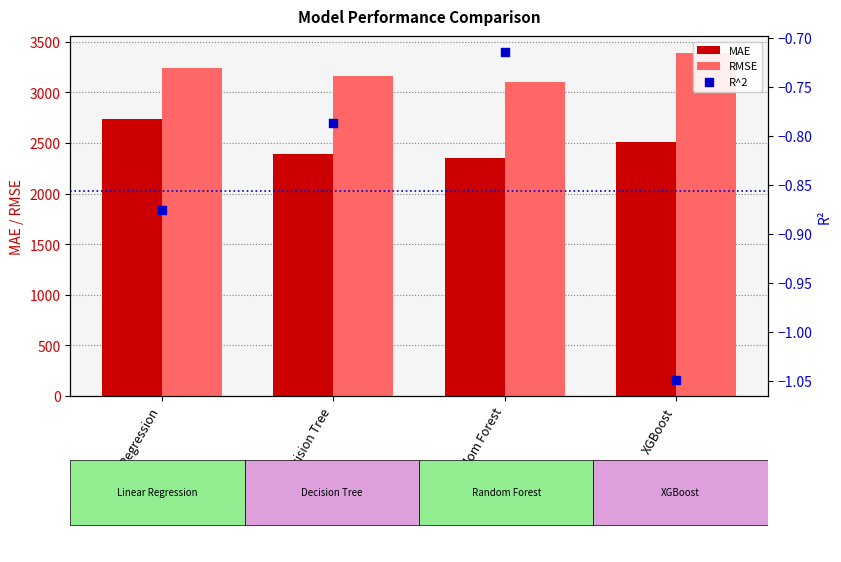

Which series has the largest Y range (max minus min)?

MAE